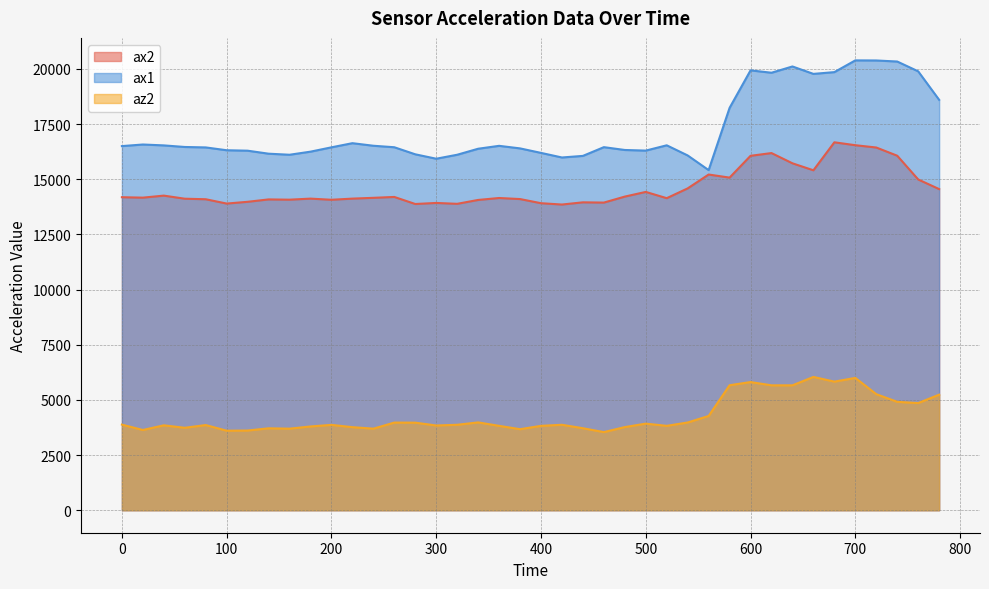

At 220, list the series in order from smallest to largest.

az2, ax2, ax1